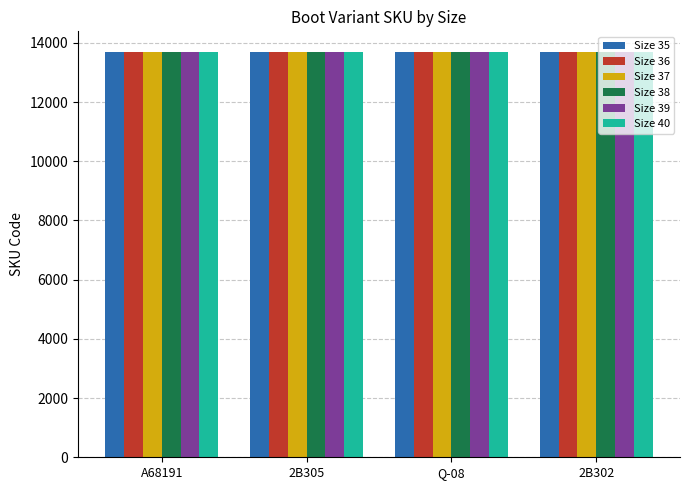

List the series in order of their overall mean, lowest first.

Size 35, Size 36, Size 37, Size 38, Size 39, Size 40